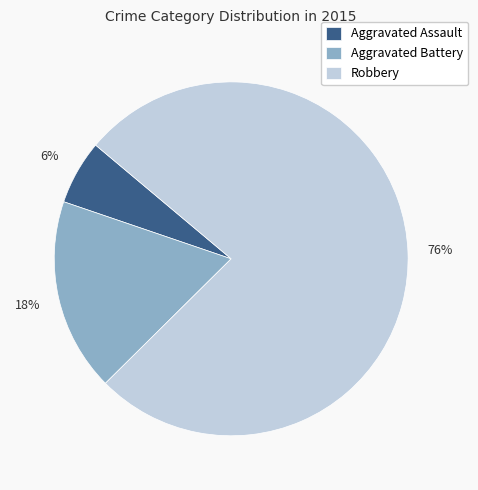

Does Aggravated Battery account for over 50% of the chart?

No